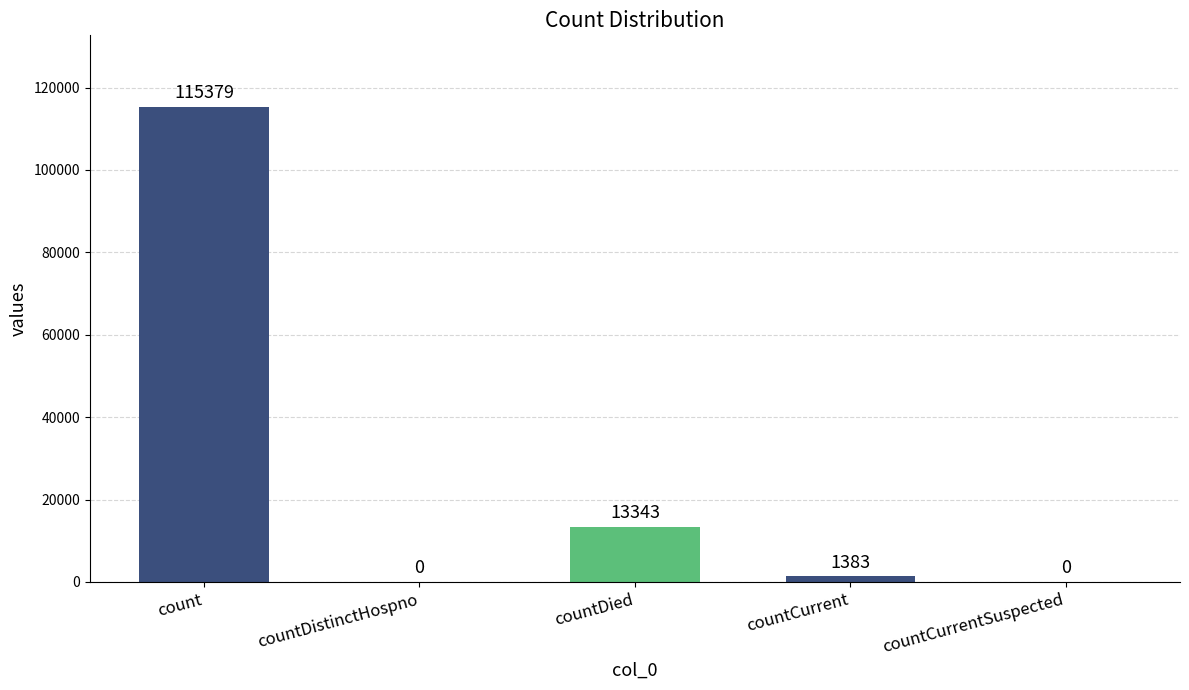

At which category does the chart reach its peak across all series?

count